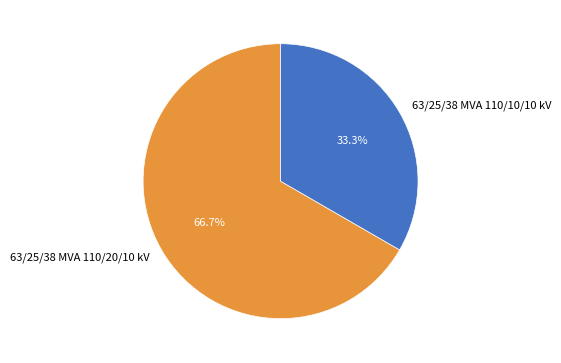

Between 63/25/38 MVA 110/20/10 kV and 63/25/38 MVA 110/10/10 kV, which is larger?

63/25/38 MVA 110/20/10 kV